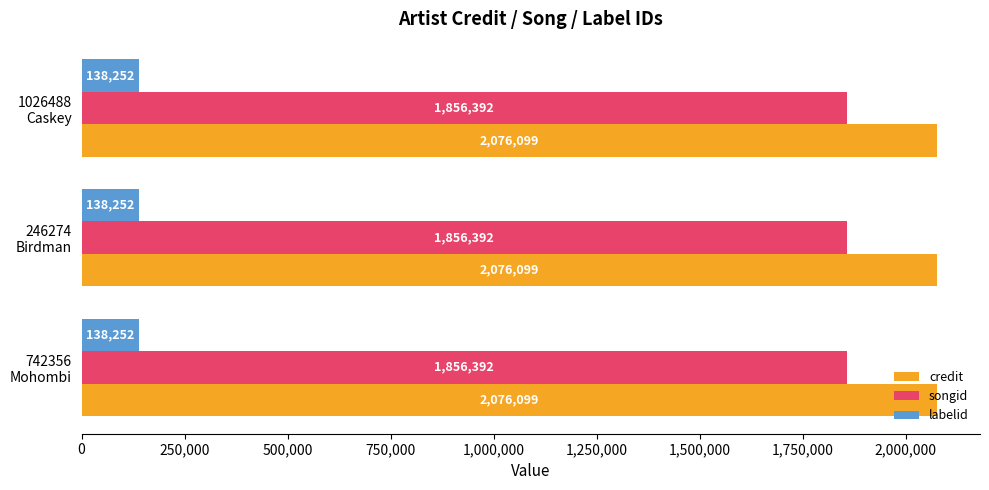

Which series has the largest total across all categories?

credit